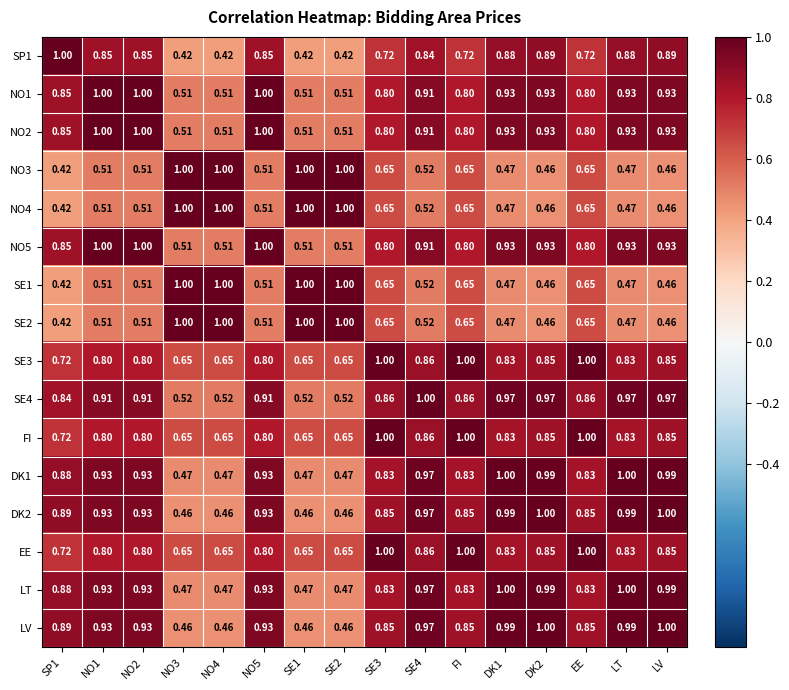

What is the greatest value displayed?

1.0